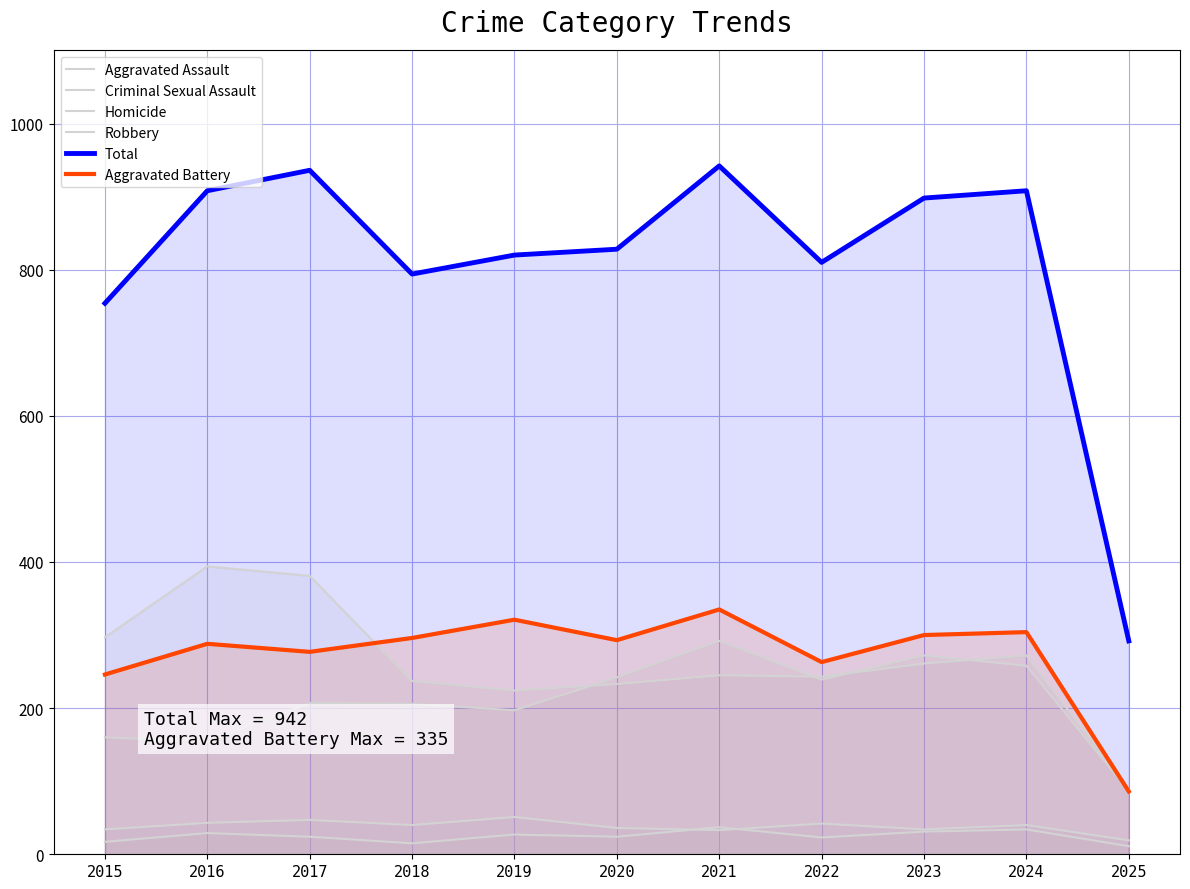

What is the sum of all Aggravated Assault values?

2314